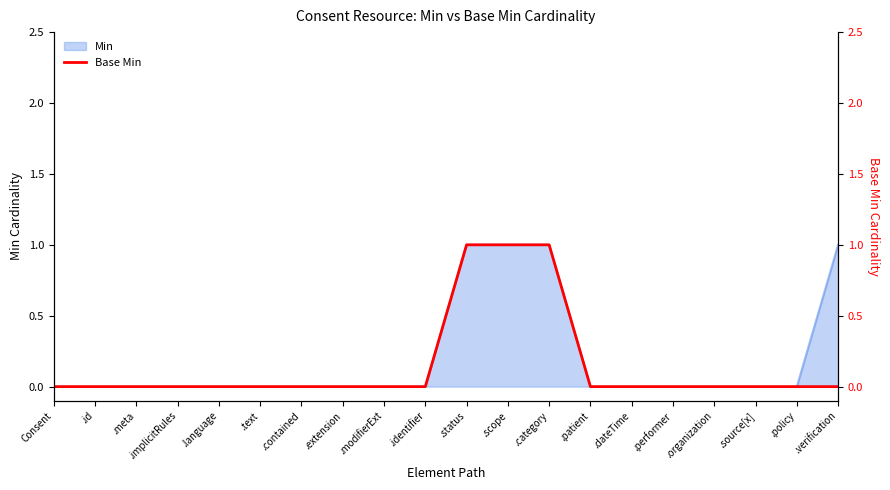

The value of Min at .identifier is 0. True or false?

True